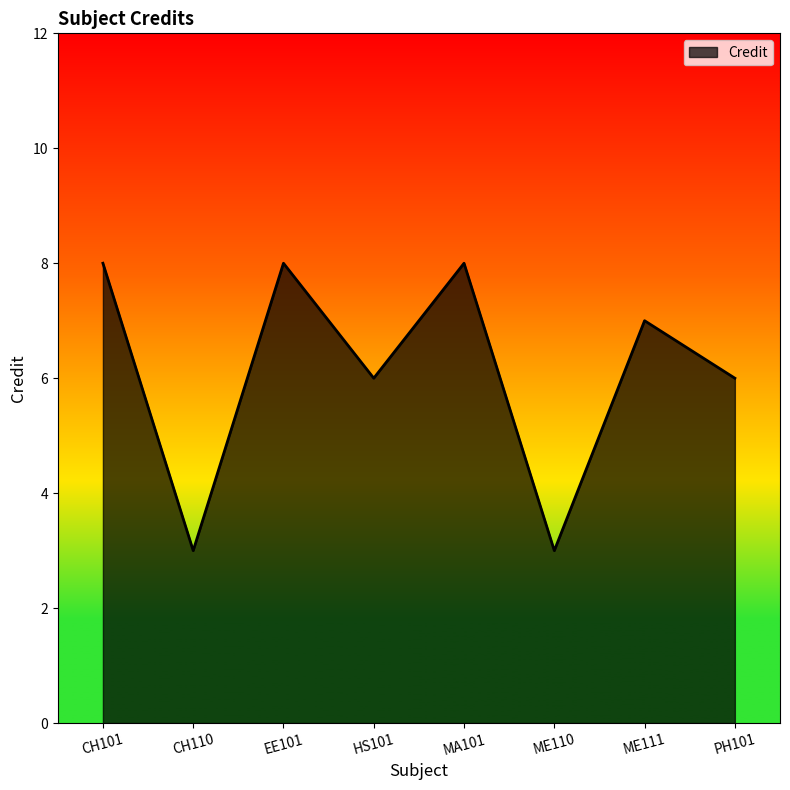

True or false: the data shows 8 at CH101.

True